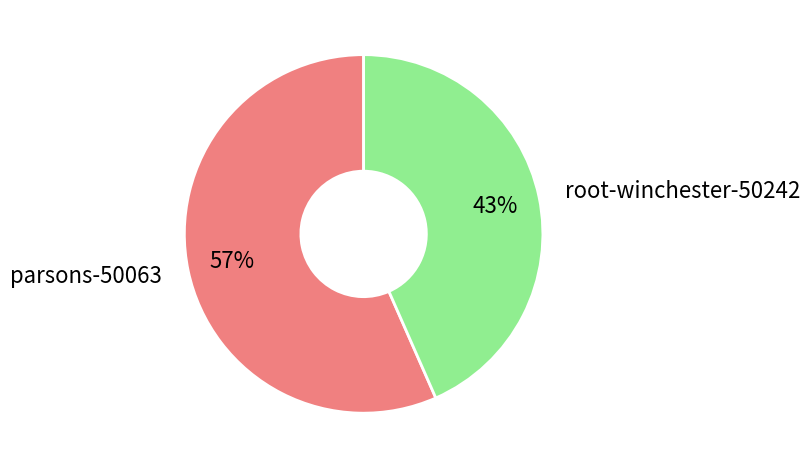

To the nearest percent, what is the average slice percentage?

50%